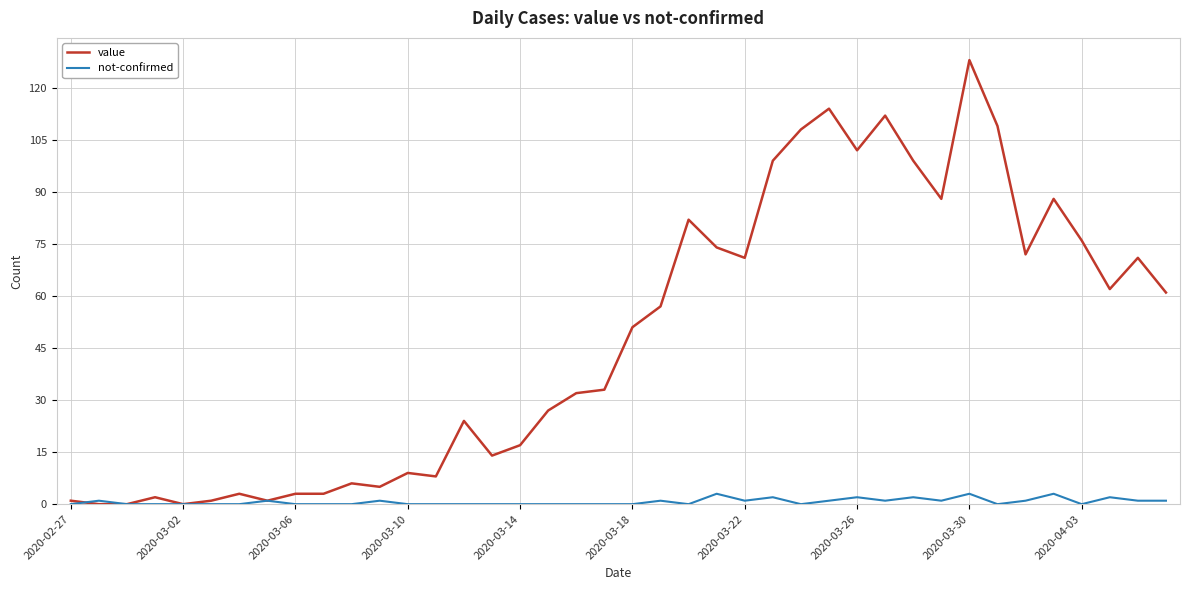

Which series has the largest total across all categories?

value